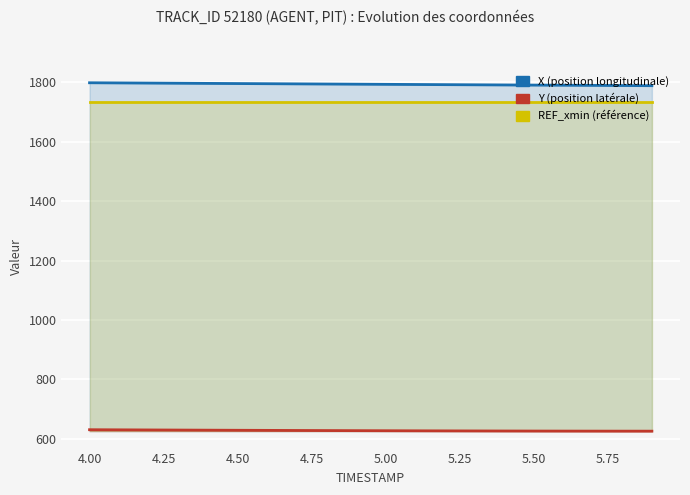

Reading right to left, what are all the values shown in this chart?

X: 1788.9	1789.4	1789.9	1790.4	1790.9	1791.4	1791.9	1792.4	1793.0	1793.5	1794.0	1794.5	1795.0	1795.6	1796.1	1796.6	1797.2	1797.7	1798.2	1798.8
Y: 625.9	625.9	626.0	626.1	626.3	626.4	626.6	626.8	627.1	627.3	627.6	627.9	628.2	628.5	628.9	629.2	629.6	630.0	630.4	630.8
REF_xmin: 1734.4	1734.4	1734.4	1734.4	1734.4	1734.4	1734.4	1734.4	1734.4	1734.4	1734.4	1734.4	1734.4	1734.4	1734.4	1734.4	1734.4	1734.4	1734.4	1734.4